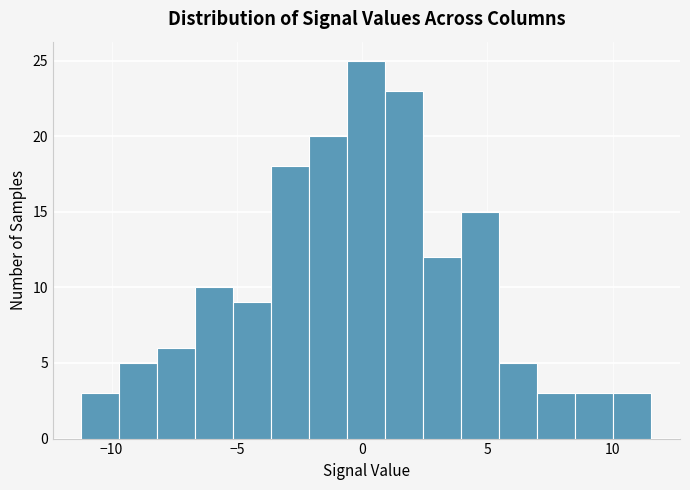

Around what value on the x-axis is the tallest bar? Give the approximate position of its centre, as read against the axis.

0.0